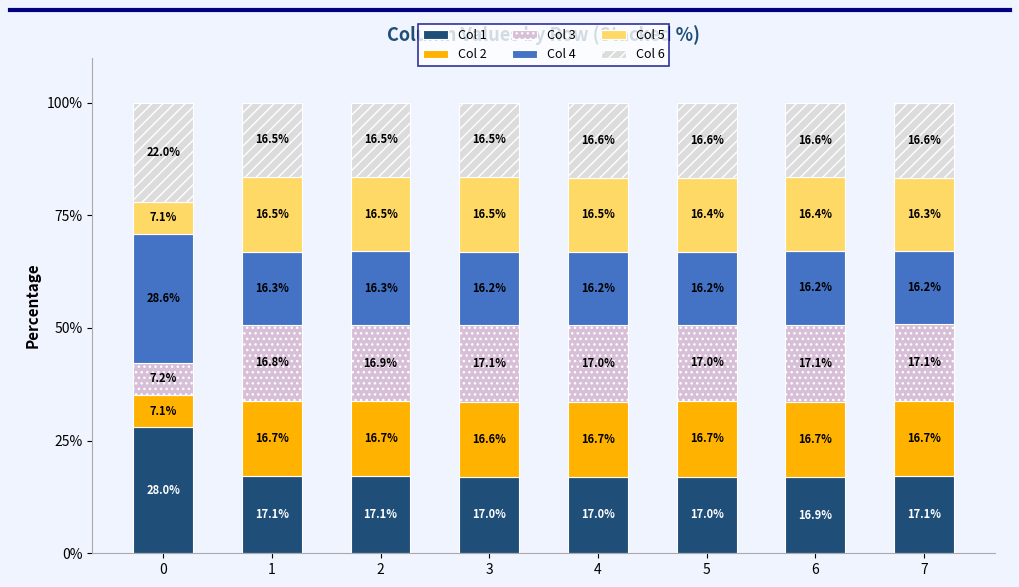

The Col 2 series shows 16.7 at 2. True or false?

True